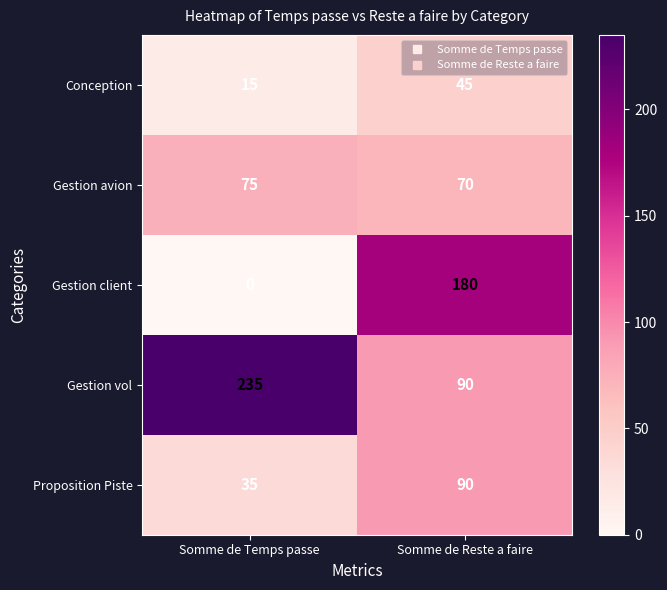

What is the difference between the highest and lowest values at Somme de Temps passe?

235